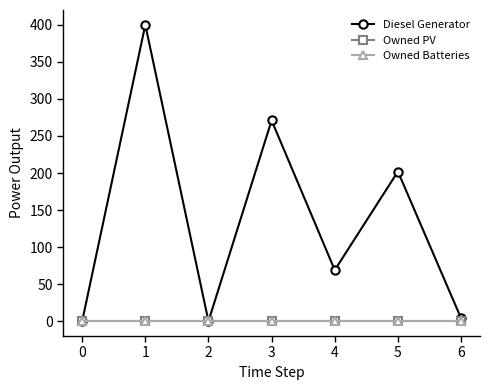

Which category has the highest value across all series?

1